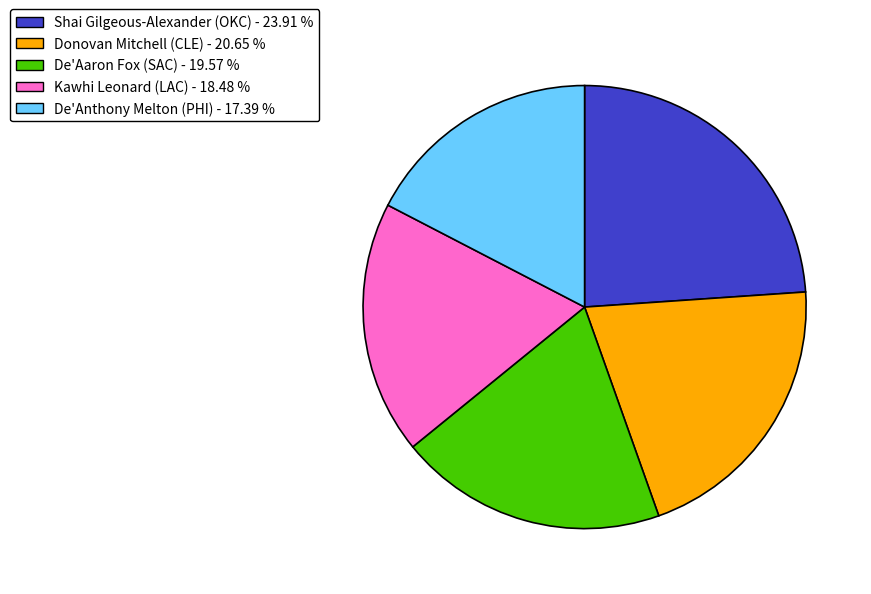

Does De'Anthony Melton (PHI) represent more than half of the total?

No